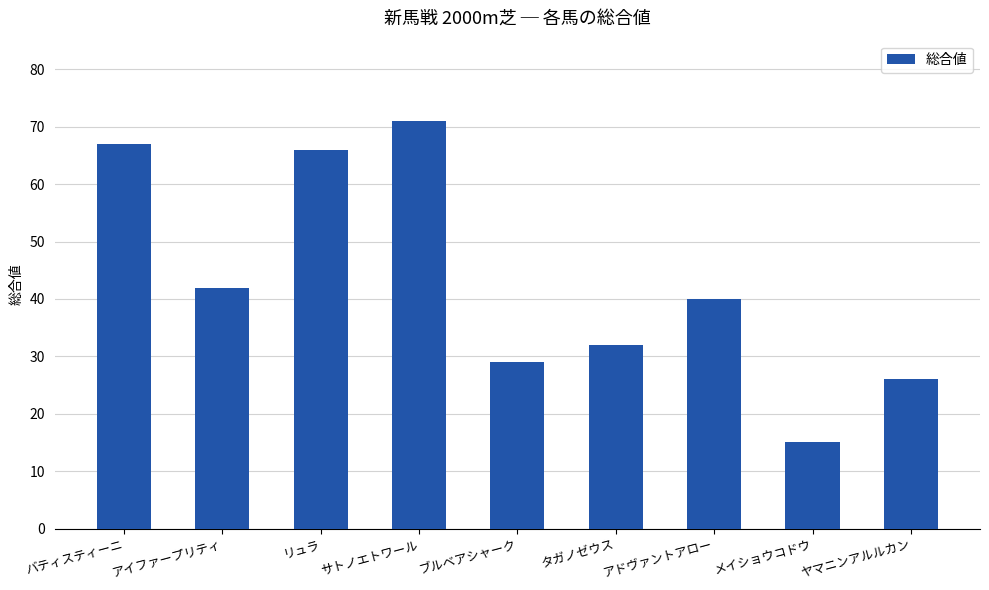

Read the value at ヤマニンアルルカン, to the nearest 10.

30